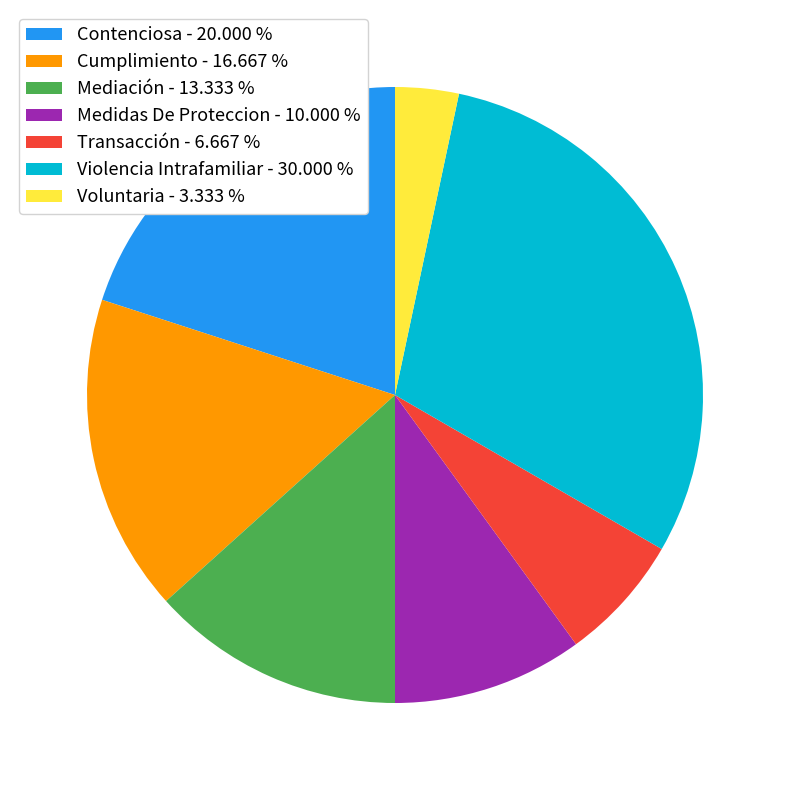

Between Contenciosa - 20.000 % and Mediación - 13.333 %, which is larger?

Contenciosa - 20.000 %